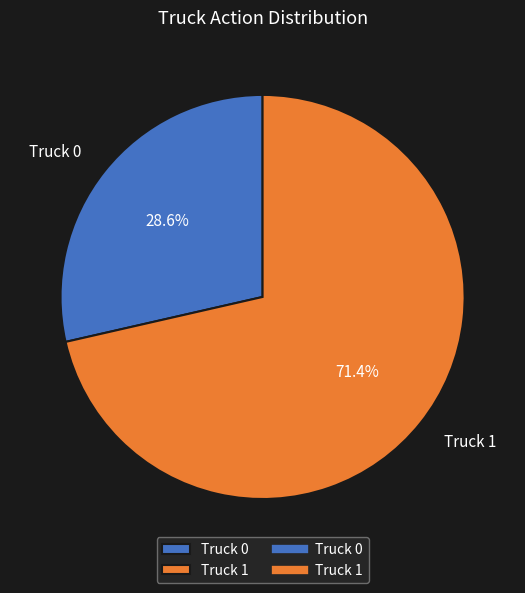

Rank the categories by value from lowest to highest.

Truck 0, Truck 1